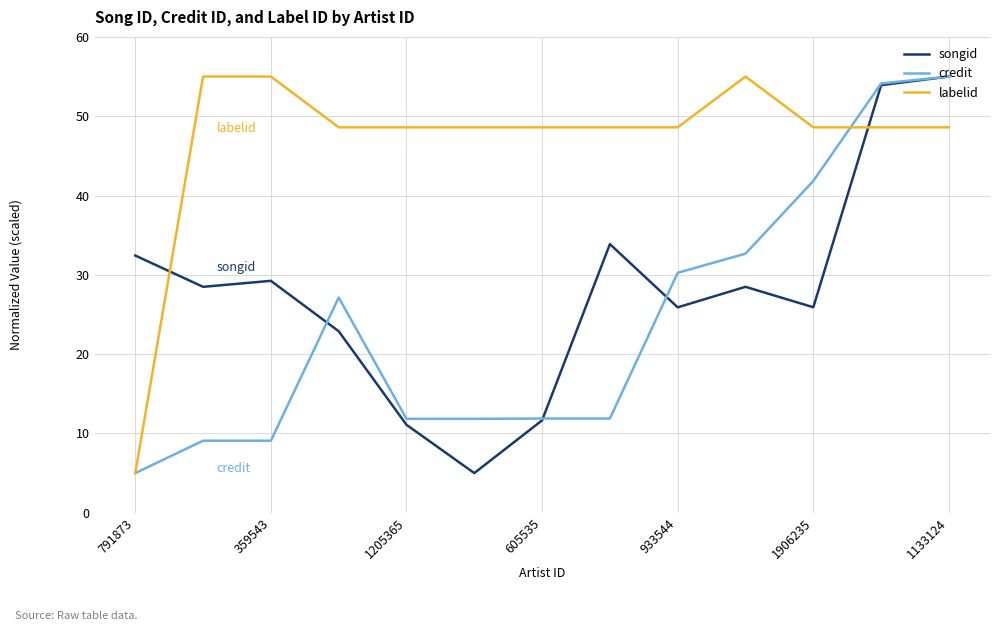

True or false: songid and credit cross at least once.

True